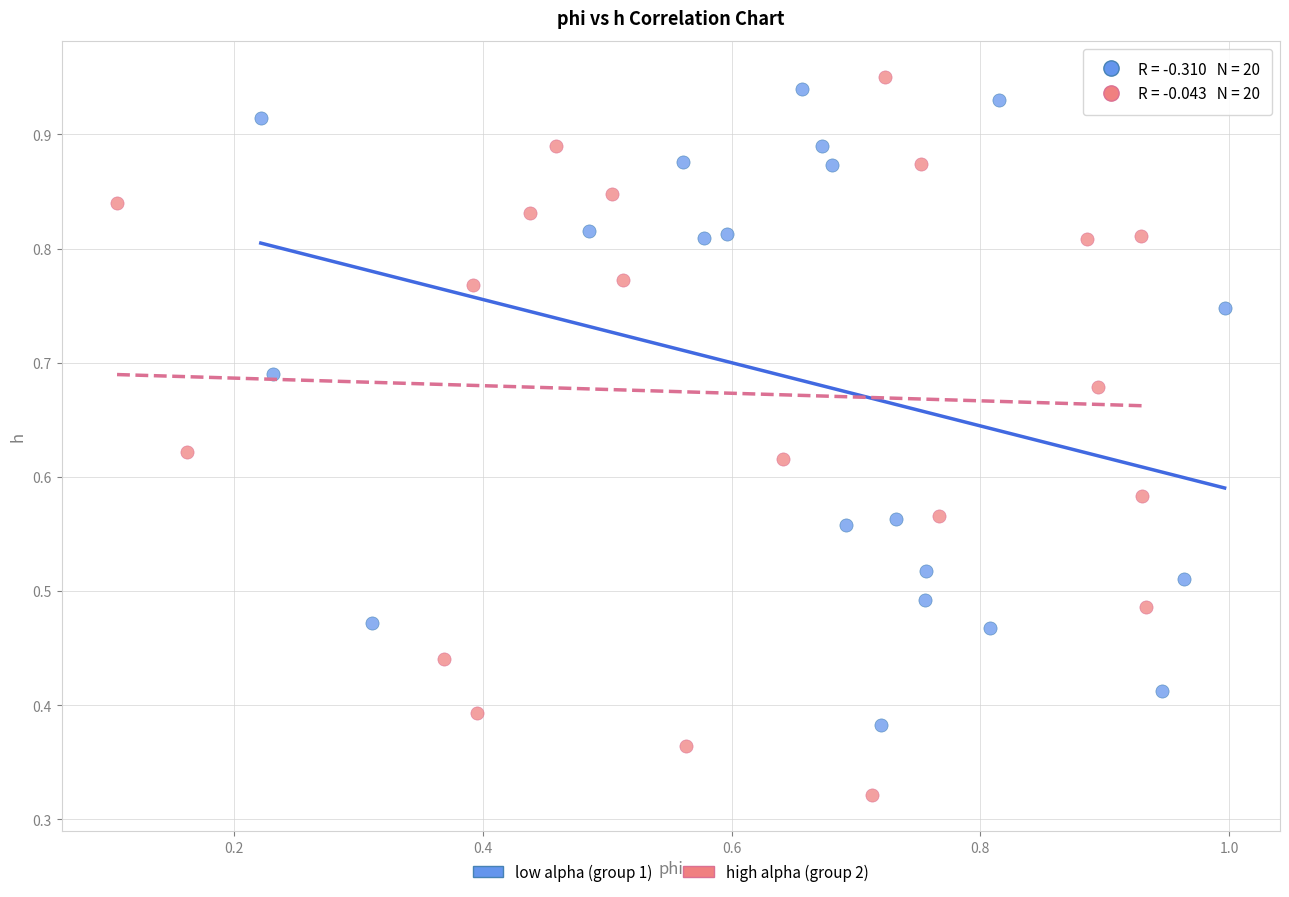

Which series has the widest spread of Y values?

high alpha (group 2)